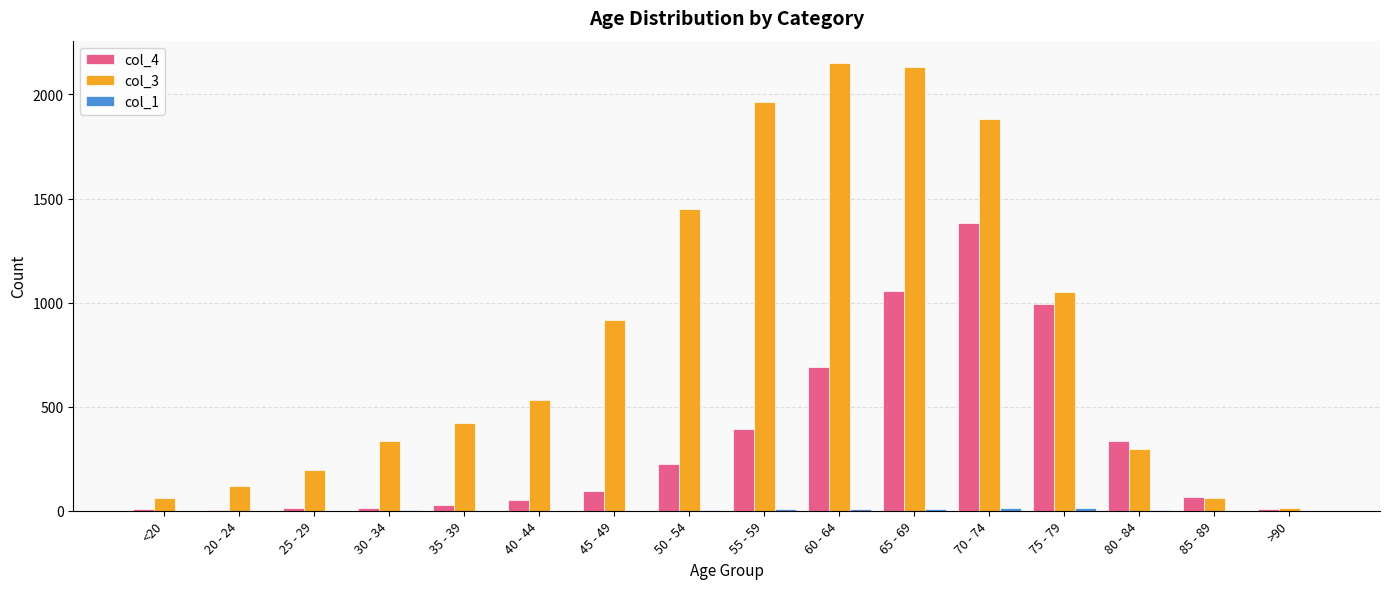

The value of col_3 at 85 - 89 is 62. True or false?

True